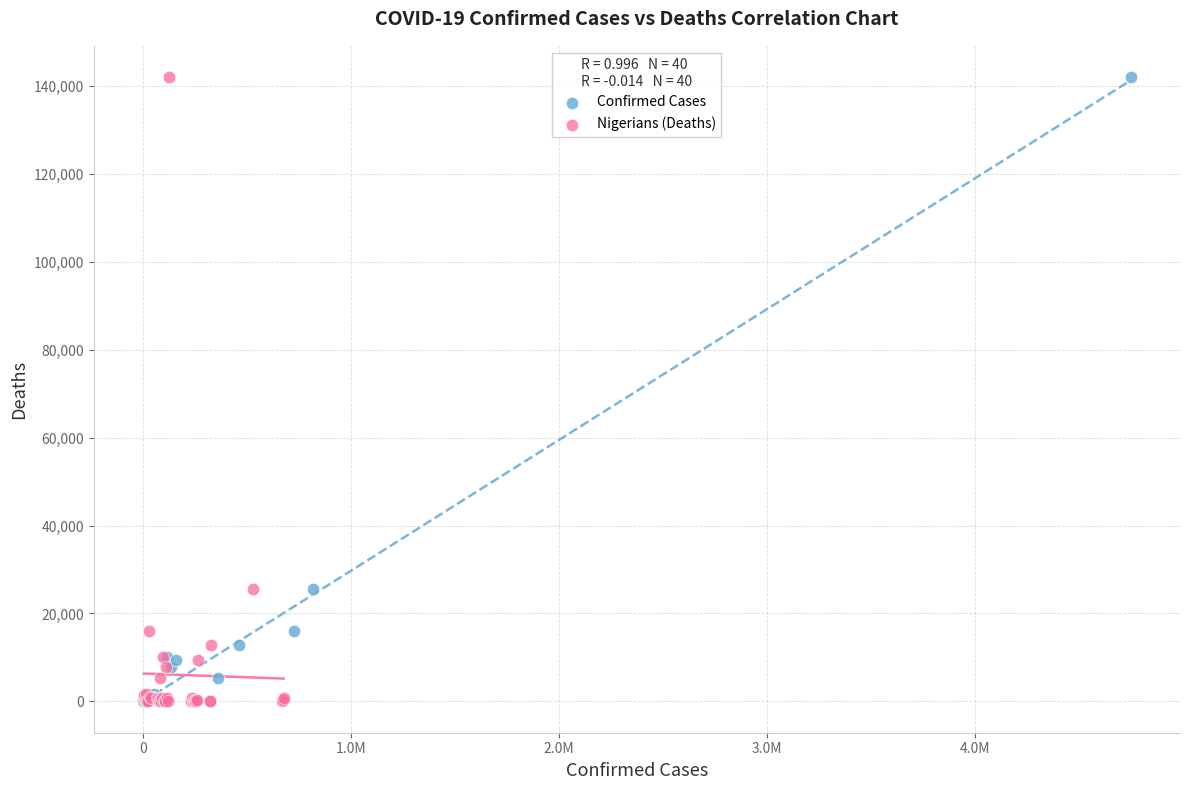

What are all the series names shown in the legend?

Confirmed Cases, Nigerians (Deaths)